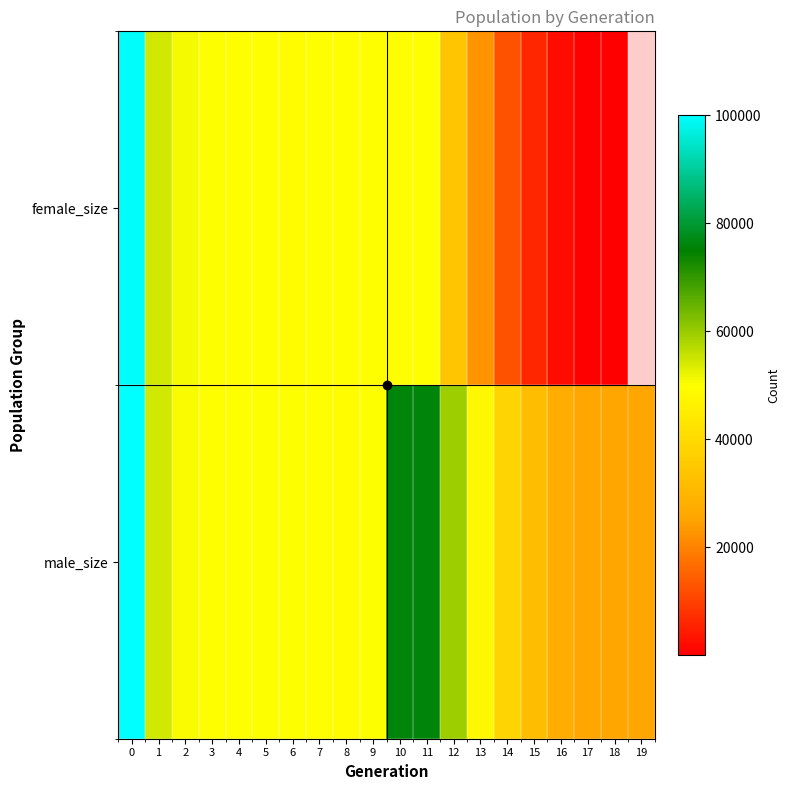

What is the average value of the male_size series?

49454.1